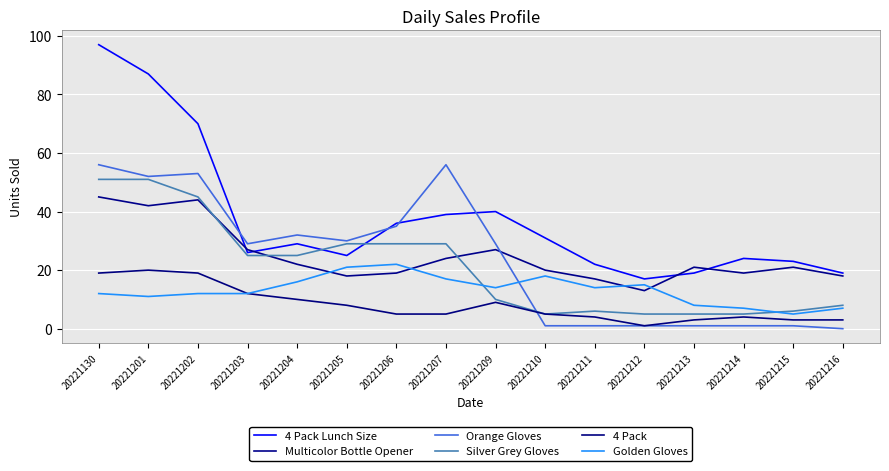

Count the number of data series in this chart.

6